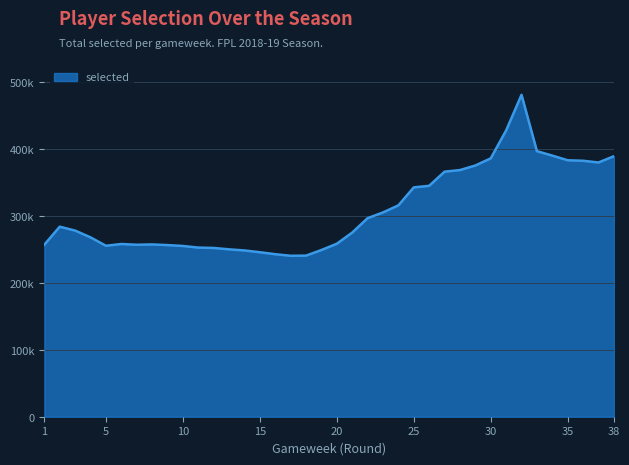

Reading right to left, extract all data points from this chart.

38=389470	37=380134	36=382689	35=383433	34=390392	33=397030	32=481323	31=428045	30=386296	29=375624	28=368784	27=366395	26=345265	25=342901	24=316013	23=305442	22=296882	21=275332	20=258638	19=249244	18=240879	17=240627	16=242994	15=245940	14=248603	13=250280	12=252338	11=252875	10=255317	9=256620	8=257604	7=257128	6=258241	5=255618	4=268175	3=278284	2=284137	1=257252